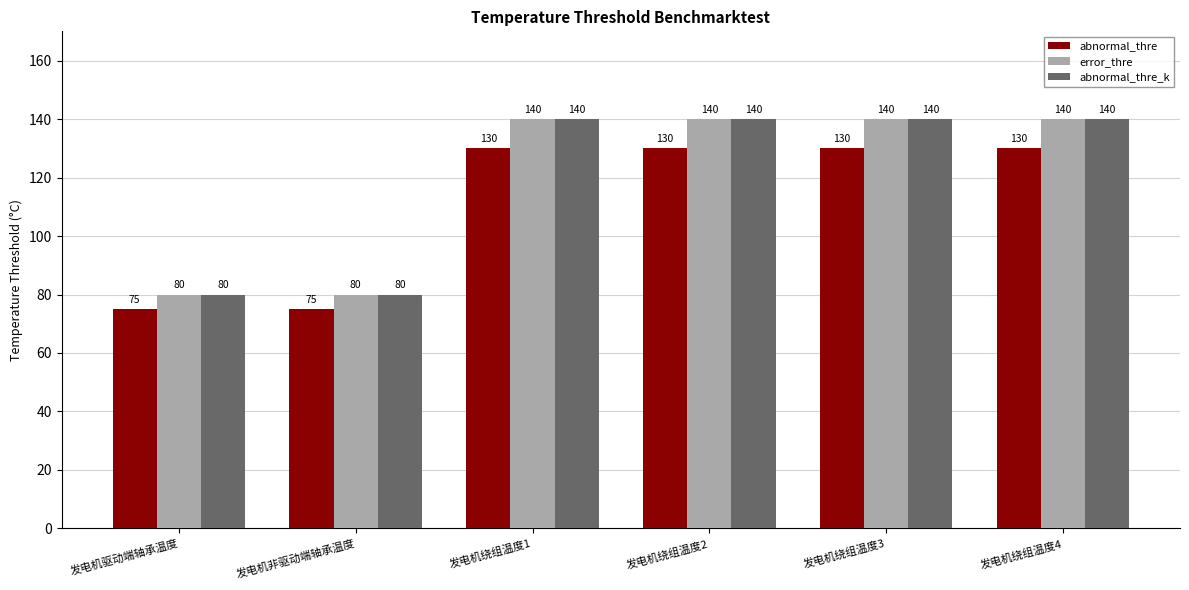

True or false: error_thre has a value of 39 at 发电机驱动端轴承温度.

False